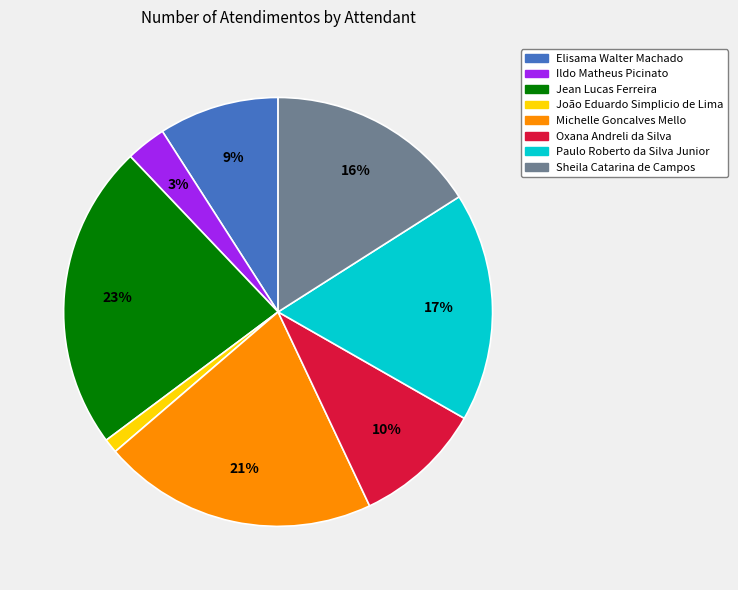

To the nearest percent, what is the combined percentage of Jean Lucas Ferreira and Ildo Matheus Picinato?

26%